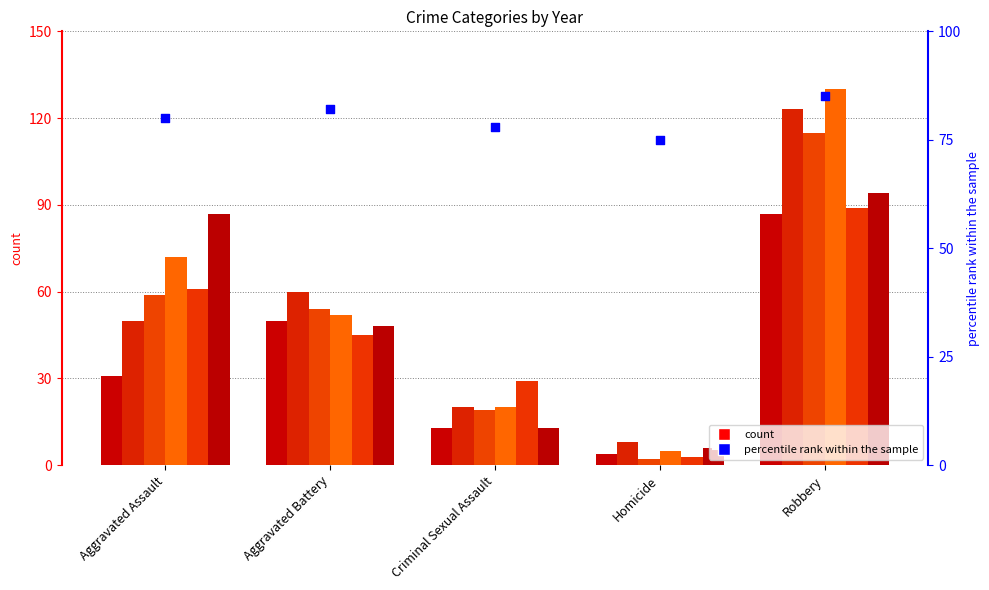

What is the ratio of the value at Aggravated Battery to the value at Robbery?

1.0